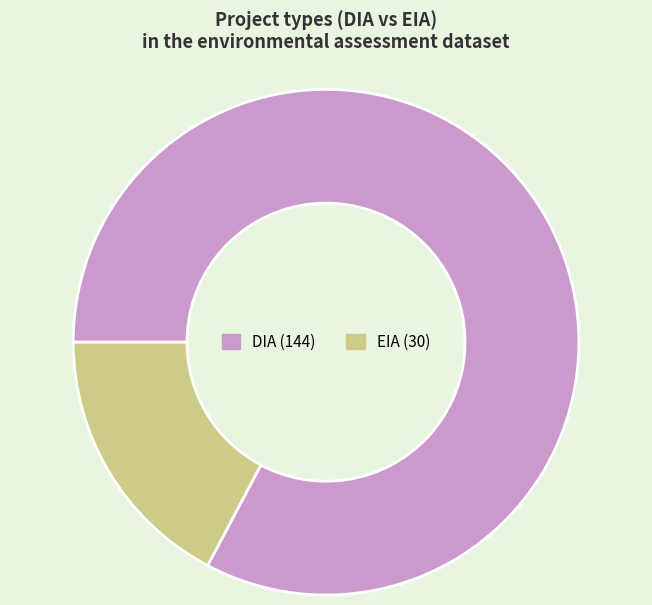

Is it true that DIA is 83% of the pie?

True